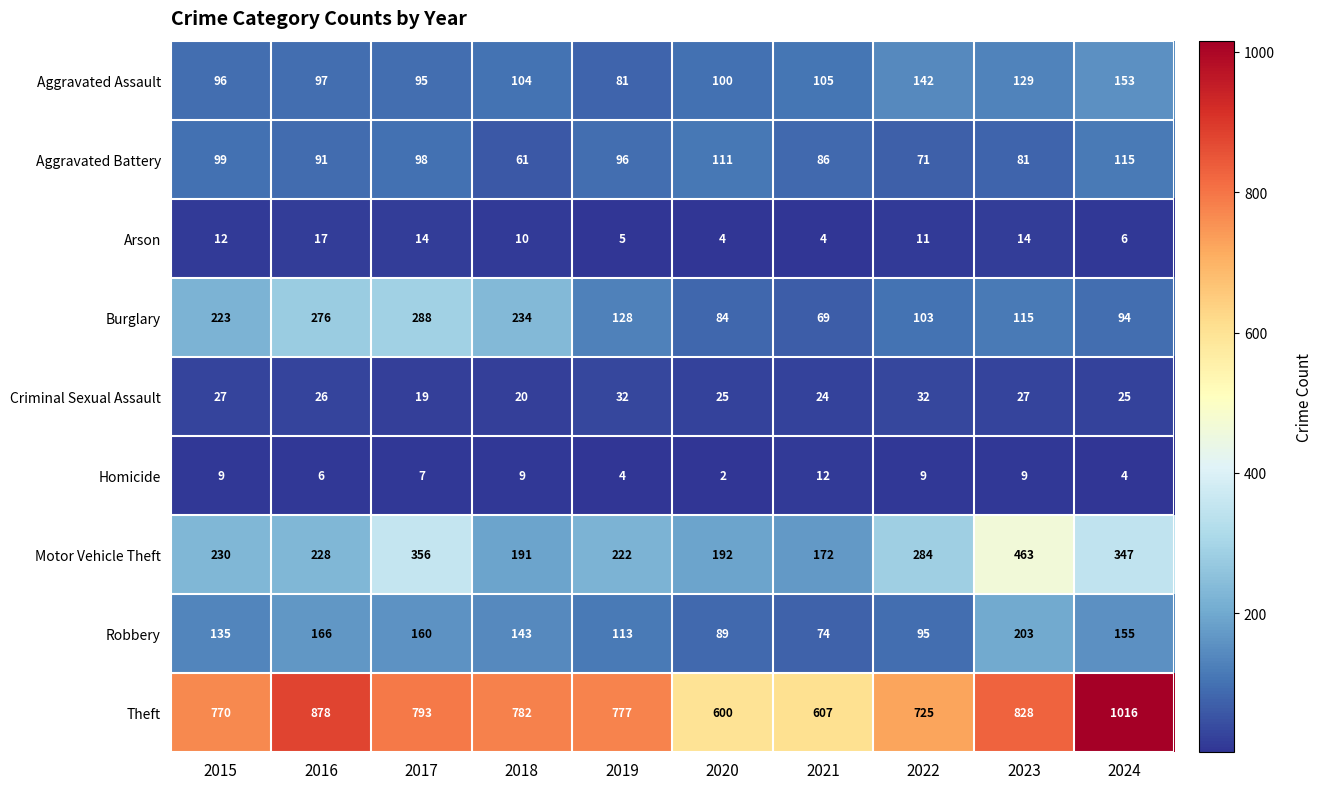

What is the difference between the second highest and second lowest values in the Criminal Sexual Assault series?

12